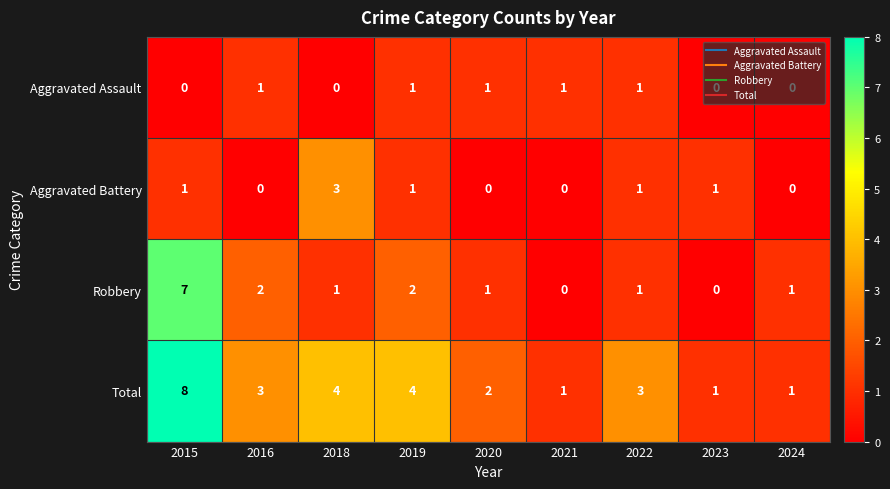

The Aggravated Assault series shows 0 at 2019. True or false?

False